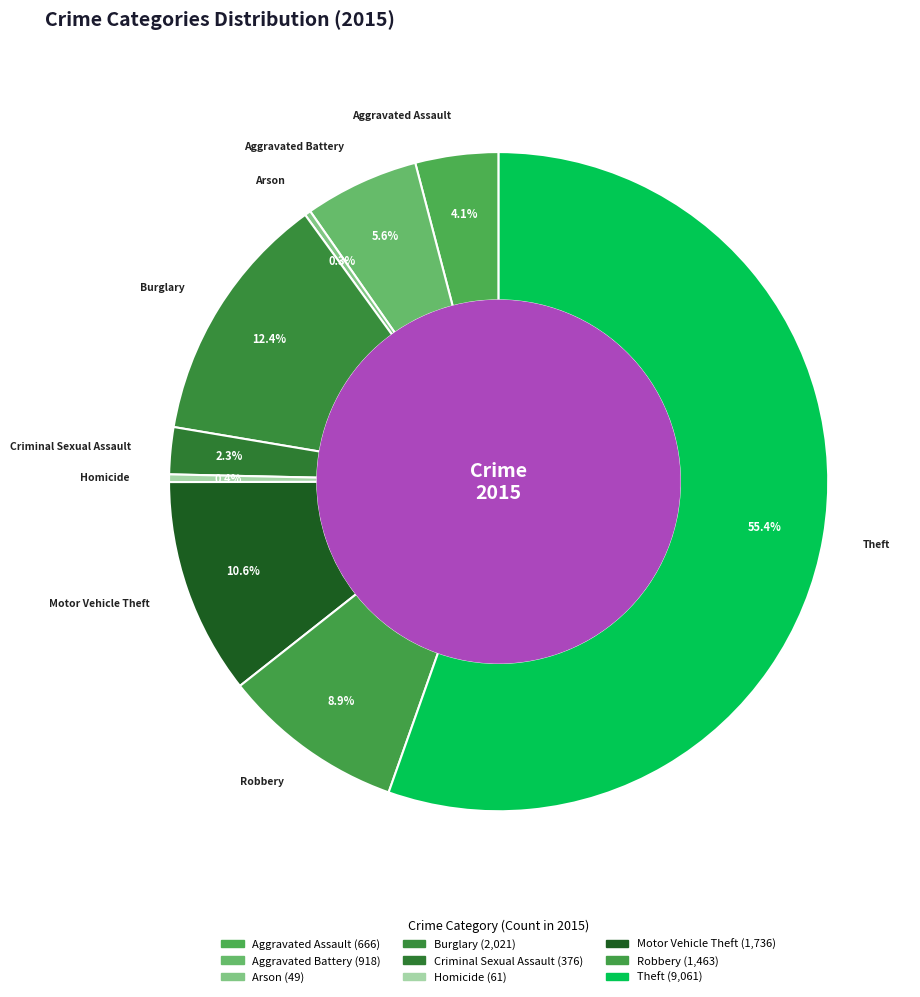

Rank the categories by value from lowest to highest.

Arson, Homicide, Criminal Sexual Assault, Aggravated Assault, Aggravated Battery, Robbery, Motor Vehicle Theft, Burglary, Theft